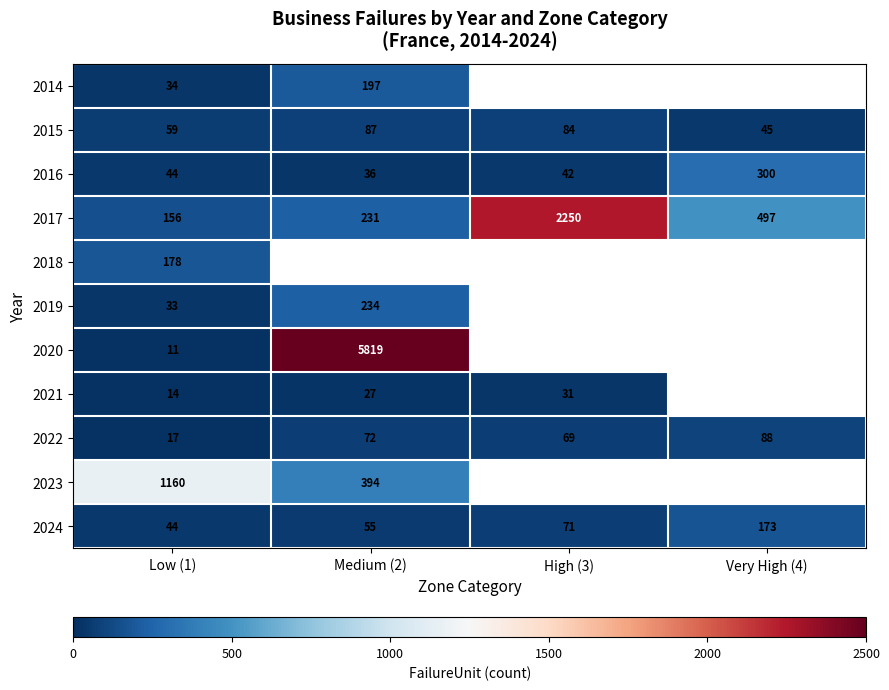

True or false: 2021 has a value of 23.6 at Low (1).

False